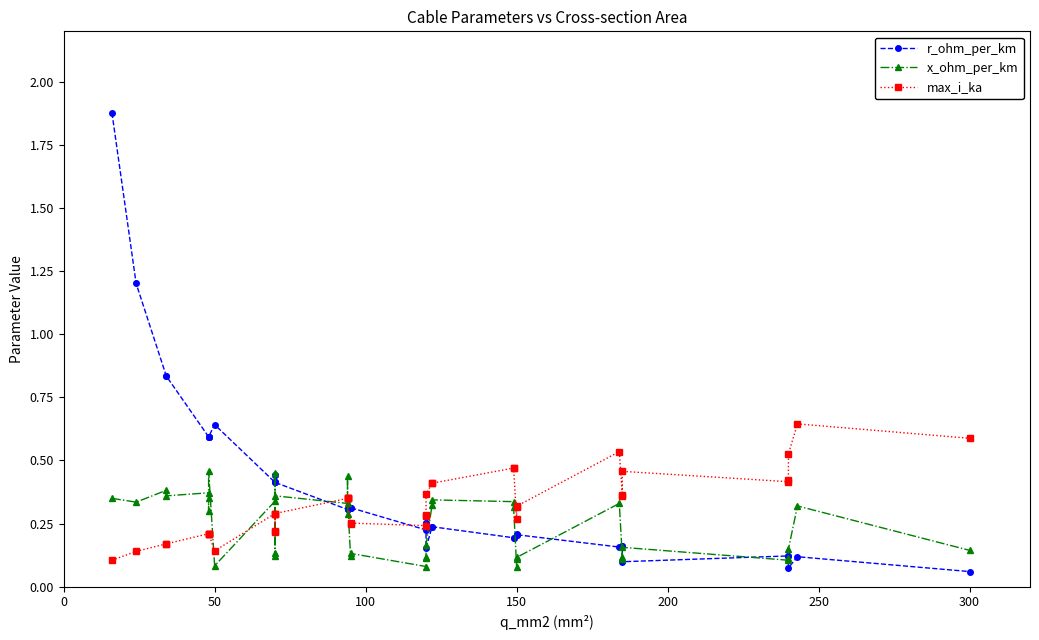

What is the label of the 37th point from the right?

150